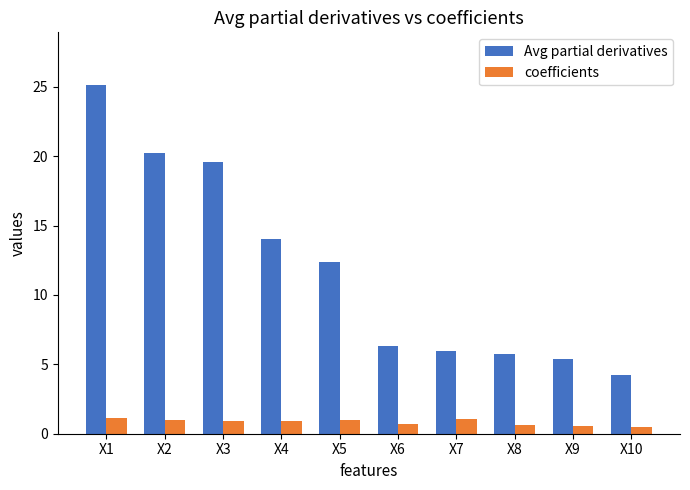

At which category does the chart reach its peak across all series?

X1